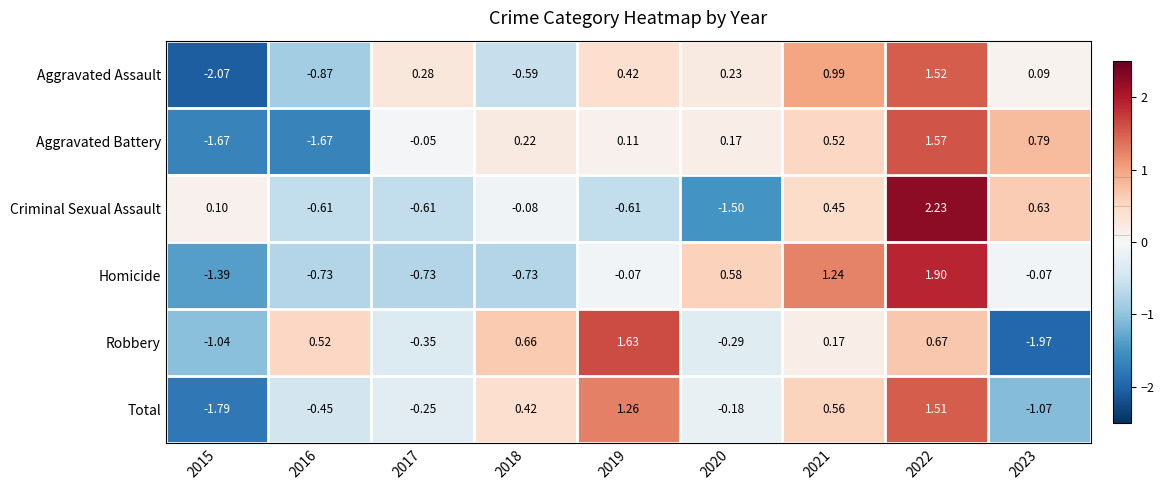

Which series changed the most between 2016 and 2021?

Aggravated Battery